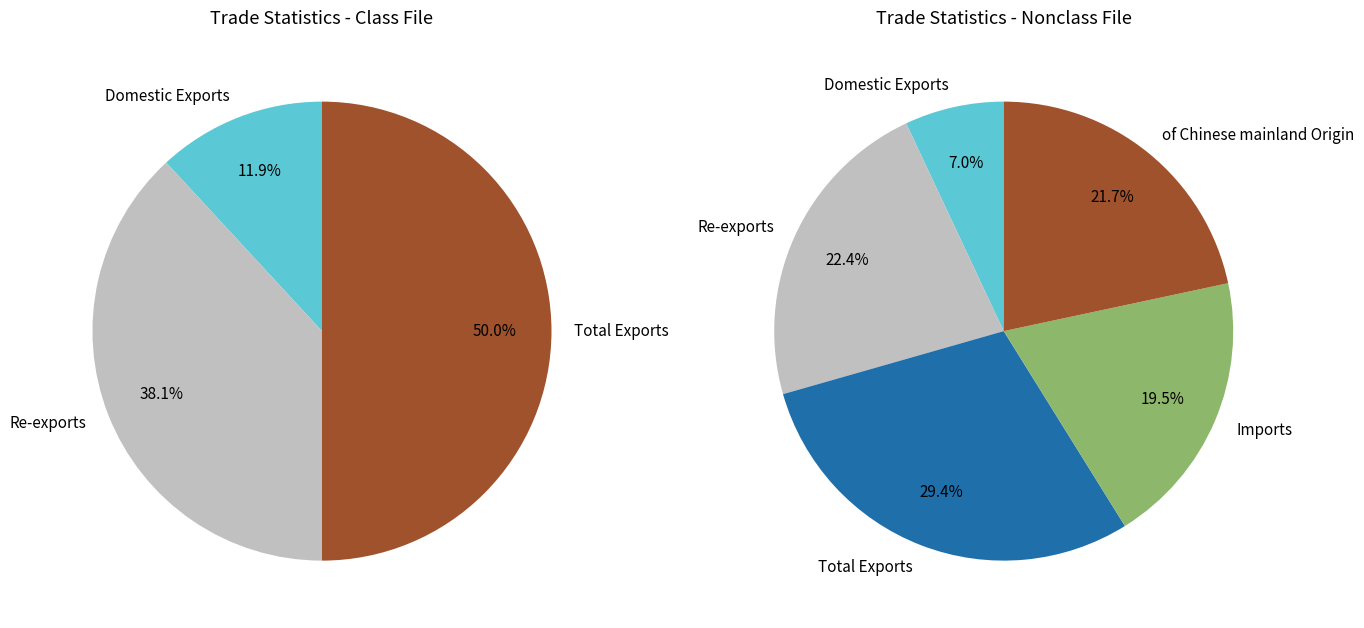

How many segments does this pie chart have?

5